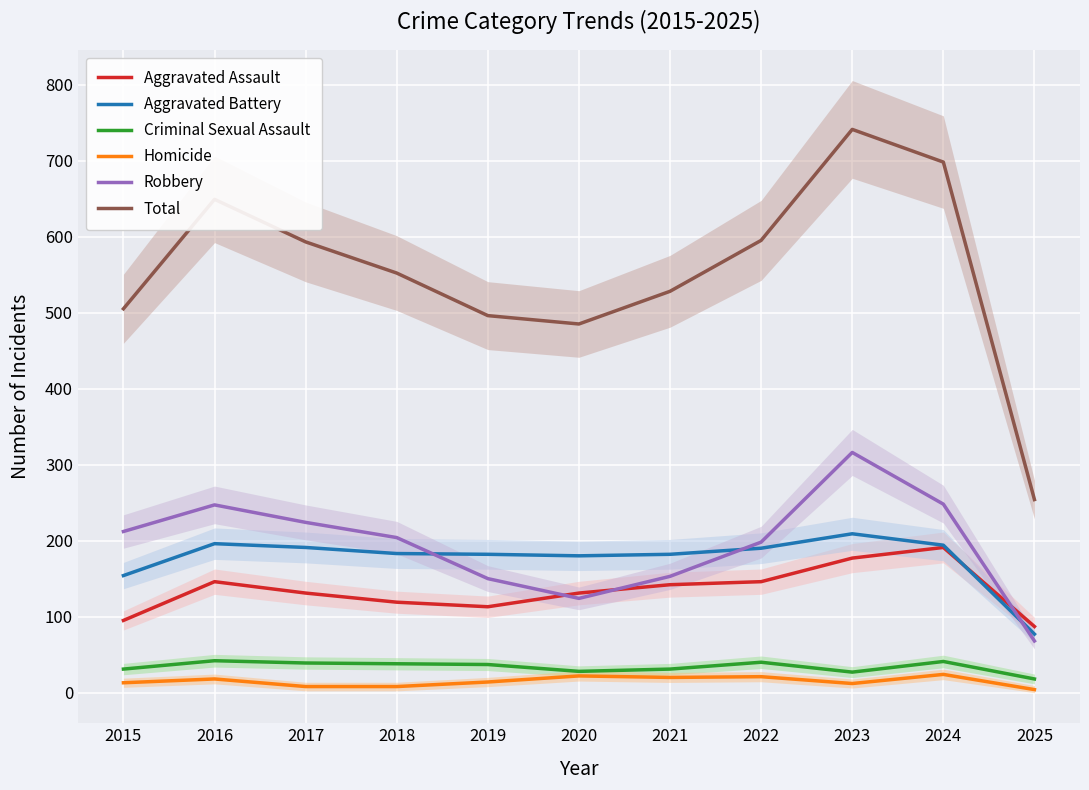

Is this an area chart (filled region under the line)?

No